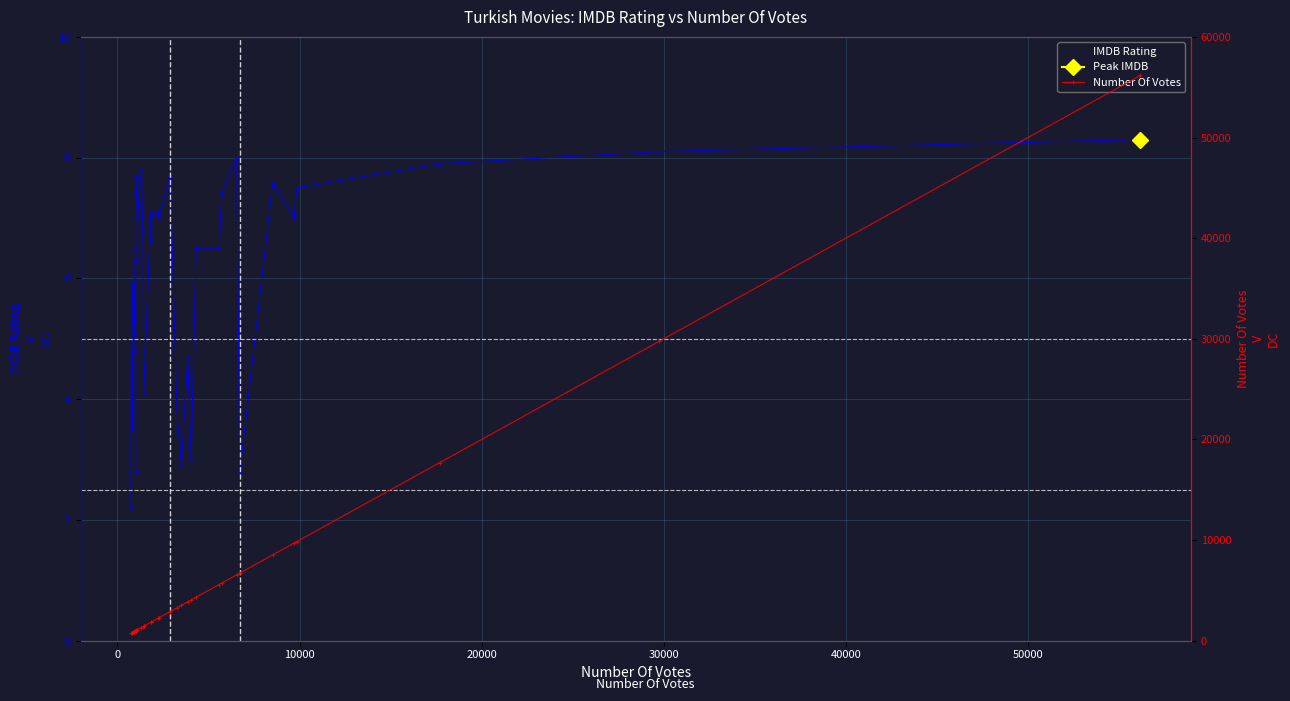

What is the minimum value for IMDB Rating?

2.2